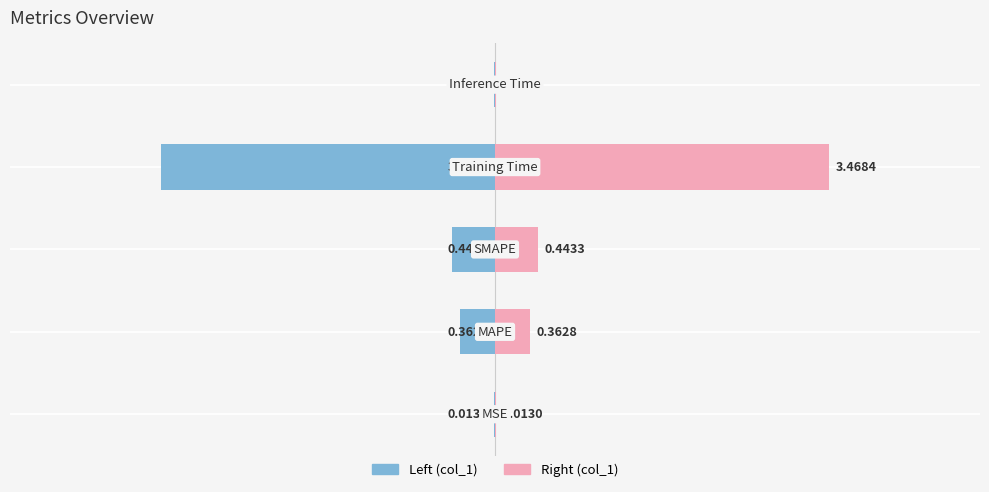

The chart shows a value of -0.5 at 0.0. True or false?

False